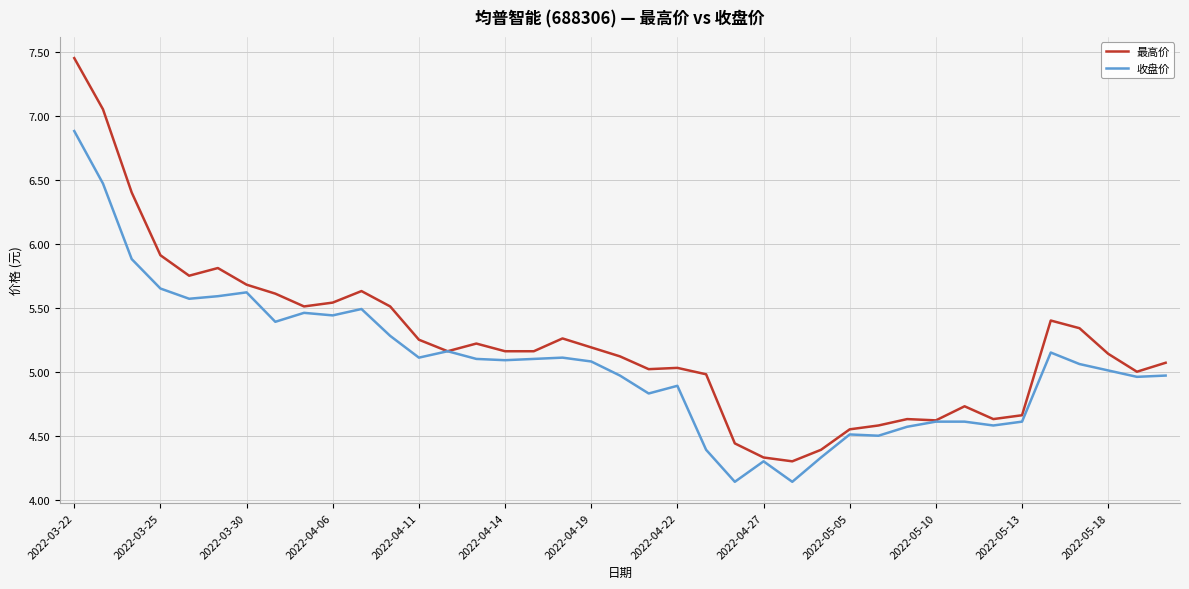

Rank the series by their average value, from highest to lowest.

最高价, 收盘价